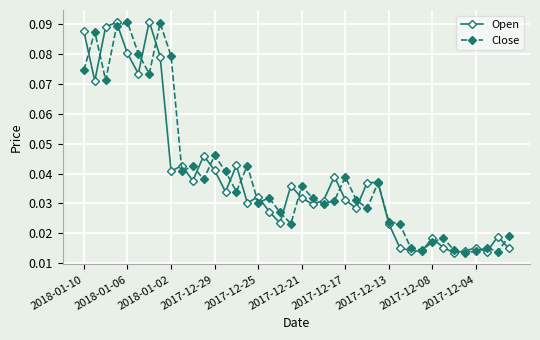

How many intersections are there between Open and Close?

25